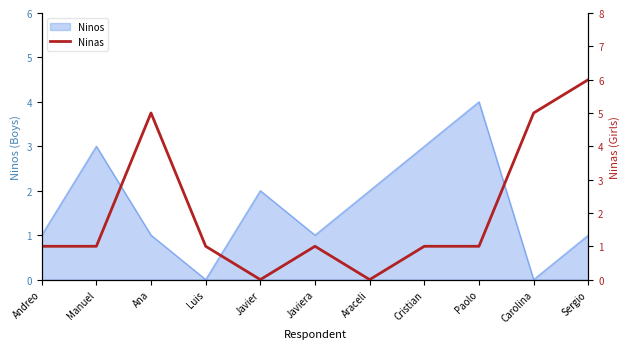

What position from the right is Javiera?

6